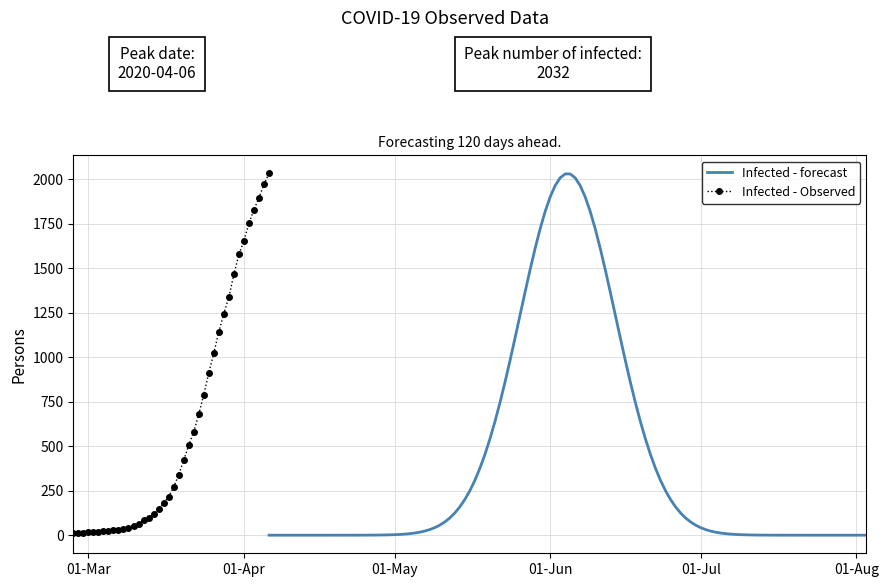

True or false: the data has more than 2 interior local peaks.

False